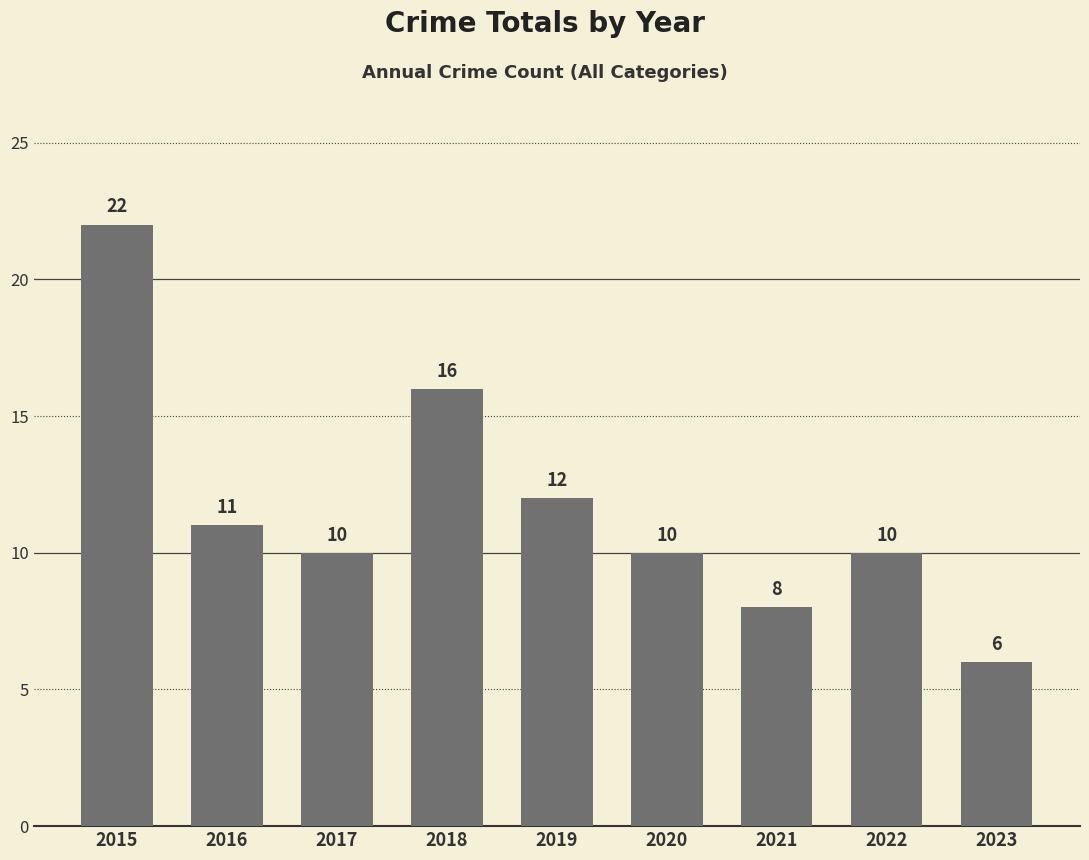

The value at 2021 is 14. True or false?

False